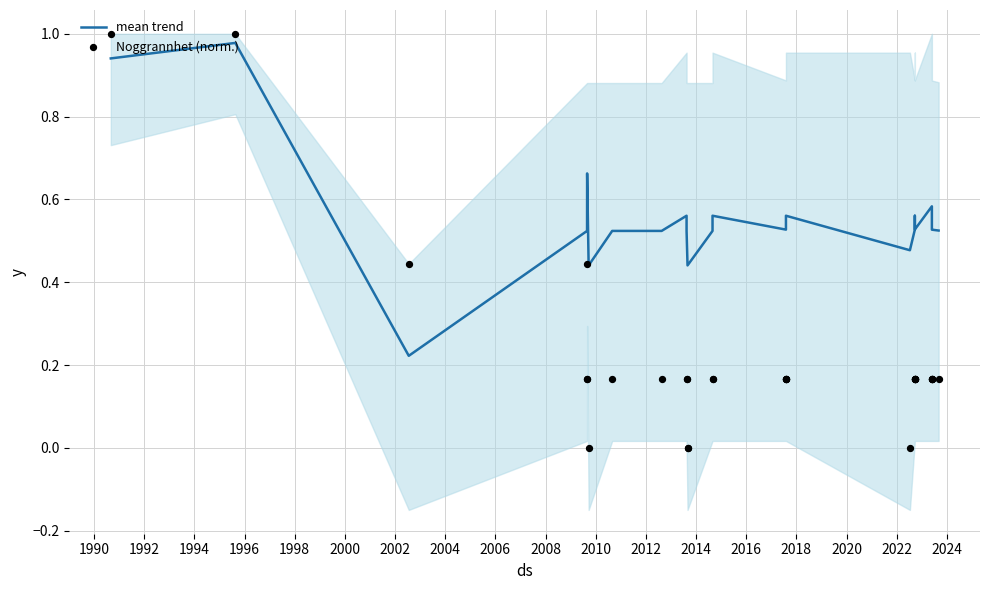

Which series contains the lowest Y value?

Noggrannhet (norm.)